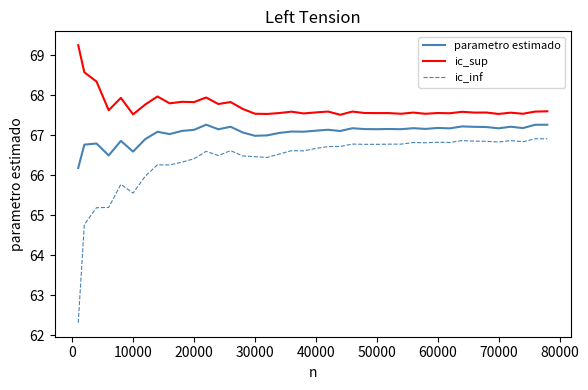

Rank the series by their average value, from lowest to highest.

ic_inf, parametro estimado, ic_sup